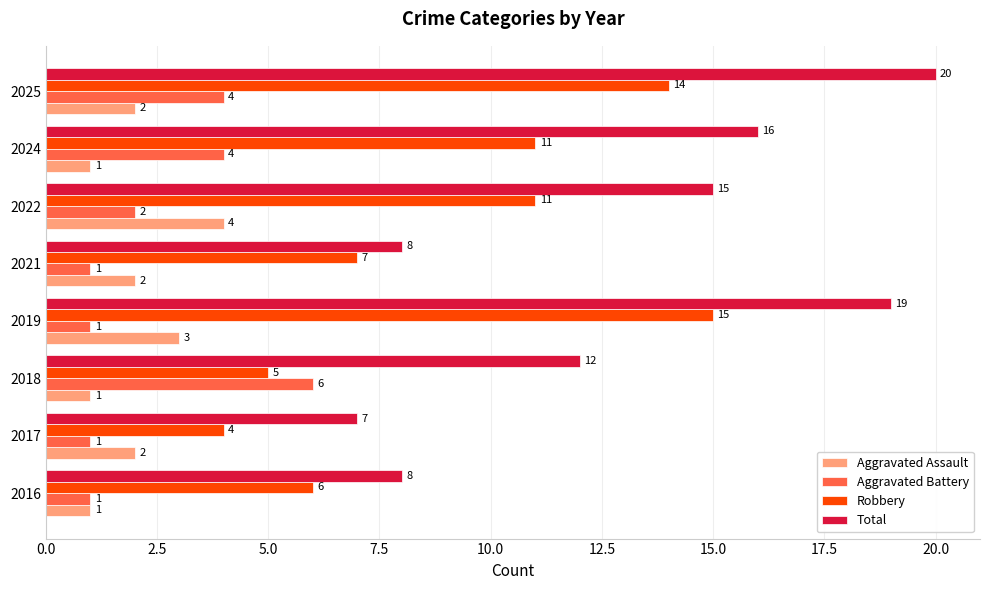

Is it true that Robbery equals 3 at 2022?

False